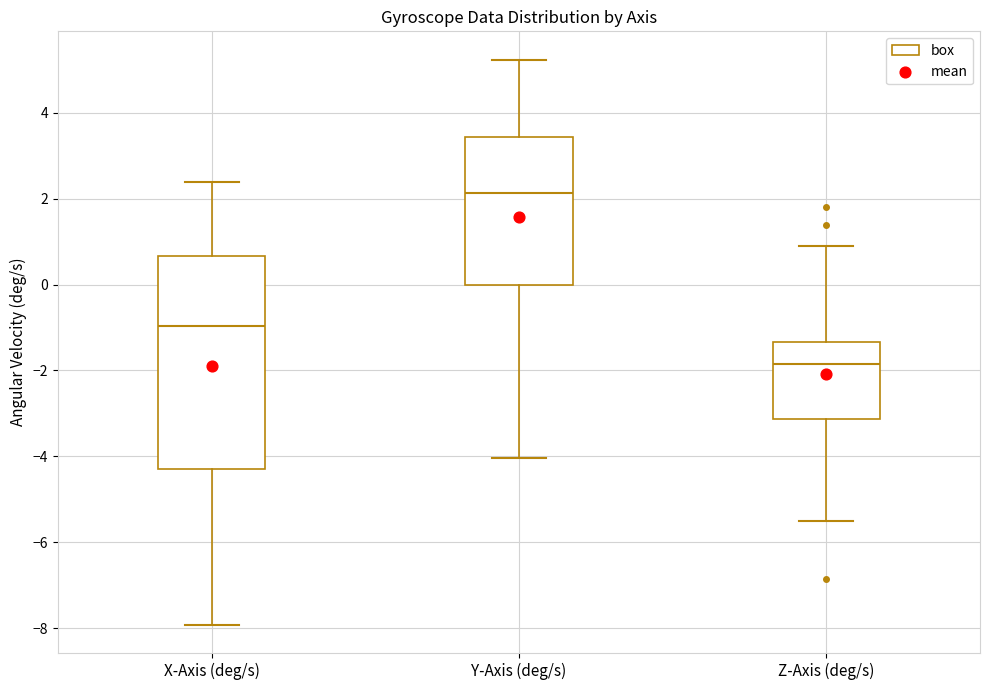

Reading left to right, read every box against the y-axis: the position of its median line, the range the box covers, and the ends of its whiskers. The values are not printed on the chart, so give them approximately, as read against the axis.

X-Axis (deg/s): median -1.0, box -4.2 to 0.6, whiskers -8.0 to 2.4
Y-Axis (deg/s): median 2.2, box 0.0 to 3.4, whiskers -4.0 to 5.2
Z-Axis (deg/s): median -1.8, box -3.2 to -1.4, whiskers -5.6 to 0.8